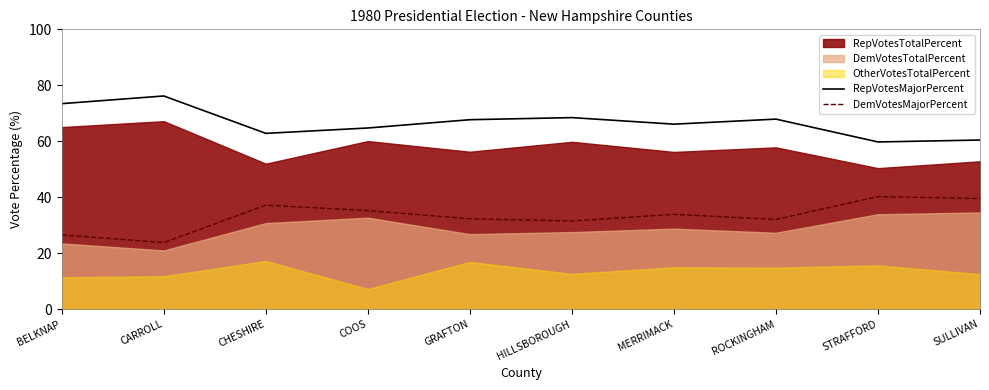

What position from the left is STRAFFORD?

9